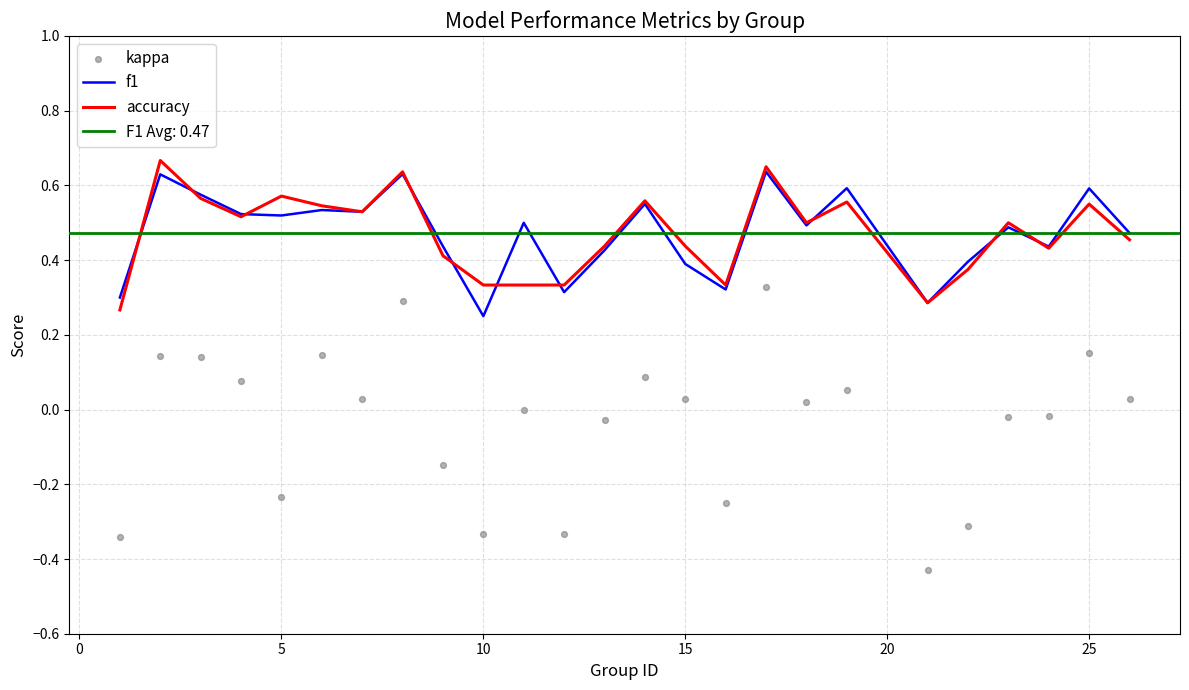

At which label is f1 closest to 0?

10